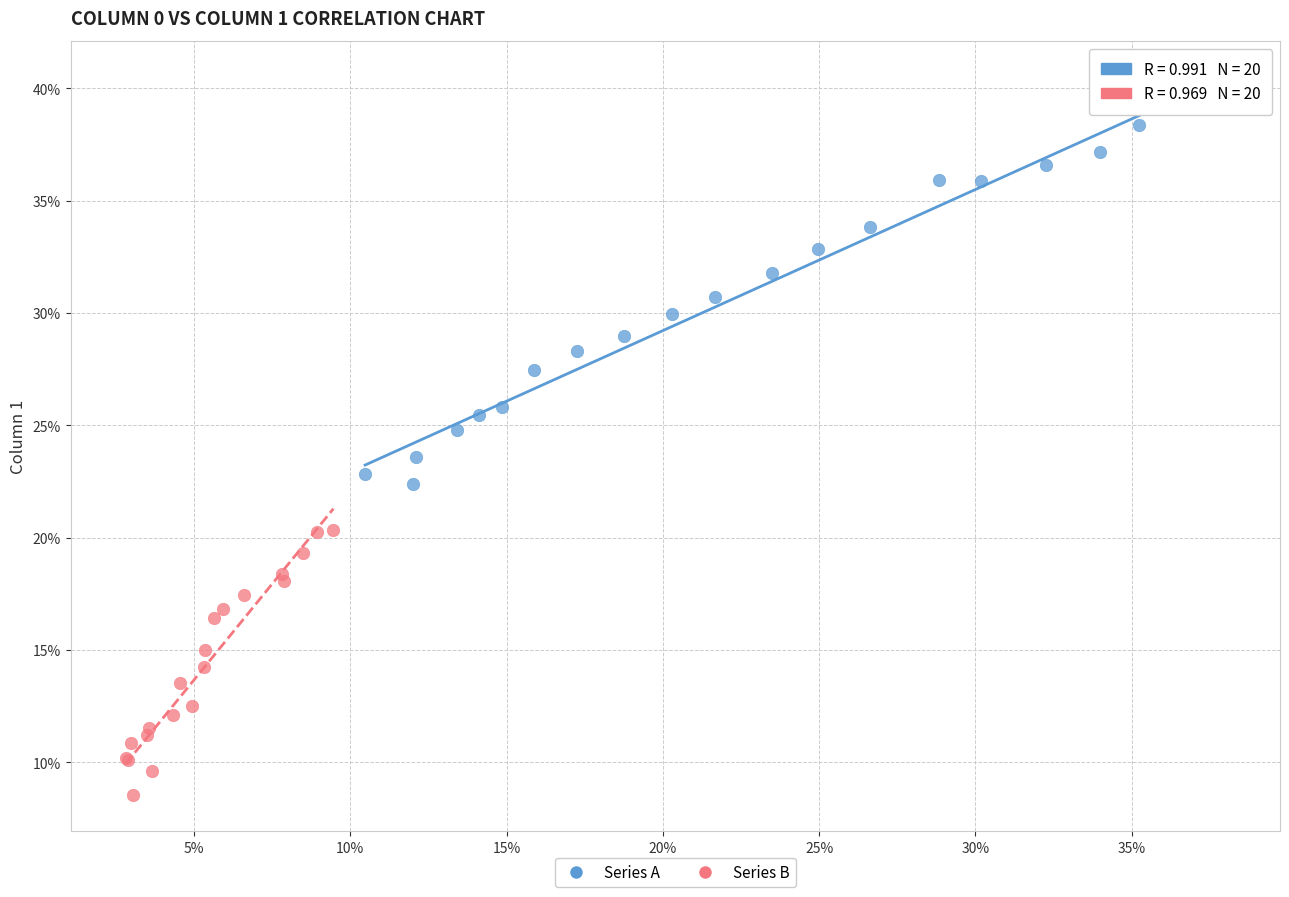

Which series has the widest spread of Y values?

Series A